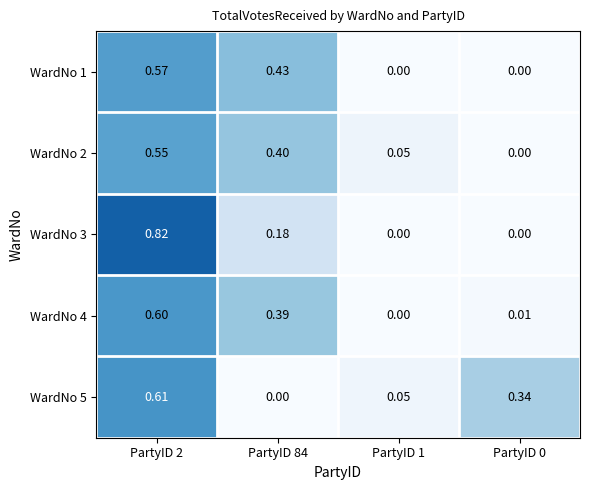

Is the value of WardNo 1 at PartyID 2 greater than the value of WardNo 3 at PartyID 0?

Yes